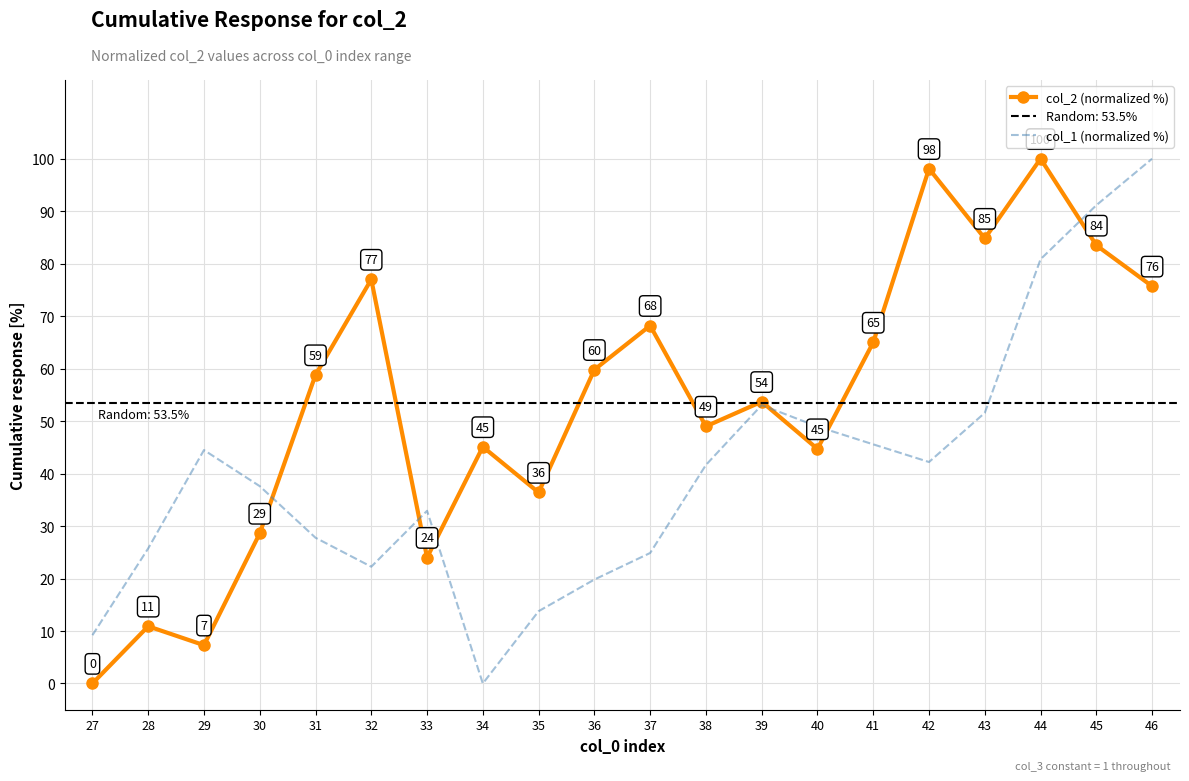

What is the difference between the col_2 (normalized %) values at 33 and 37?

44.2